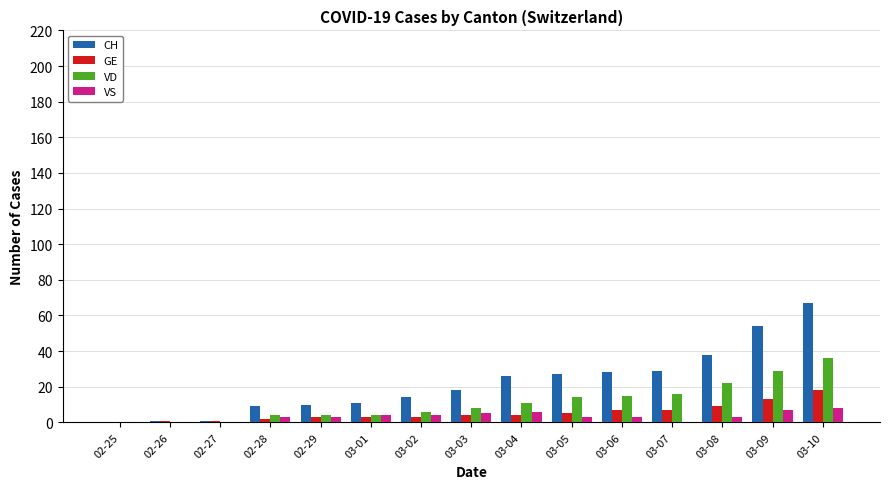

The value of VS at 03-02 is 4. True or false?

True